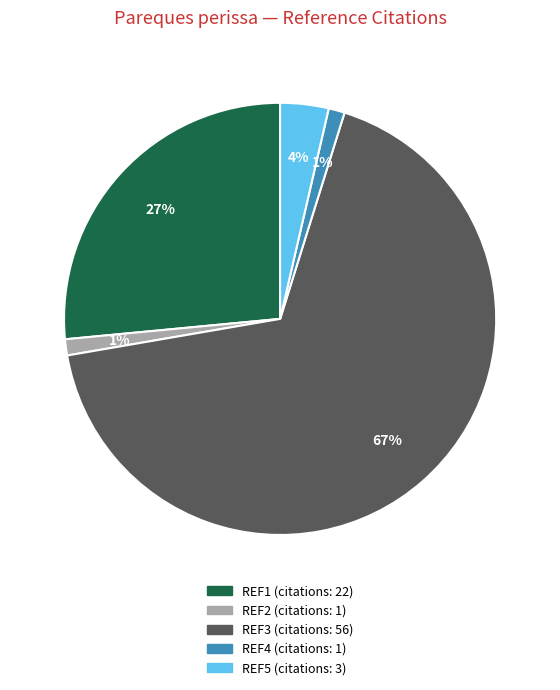

To the nearest percent, what portion does REF4 represent?

1%